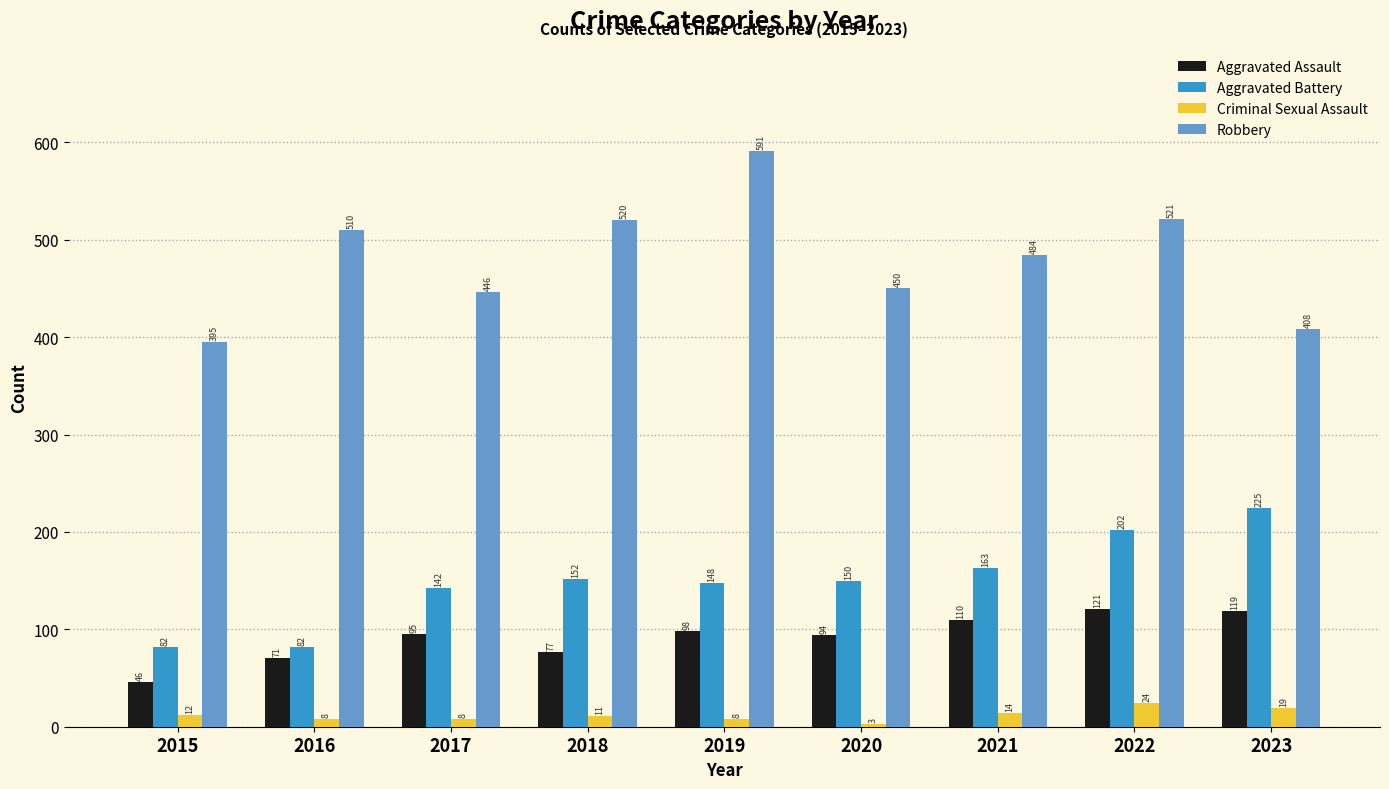

Is the value of Criminal Sexual Assault at 2017 greater than the value of Aggravated Assault at 2021?

No